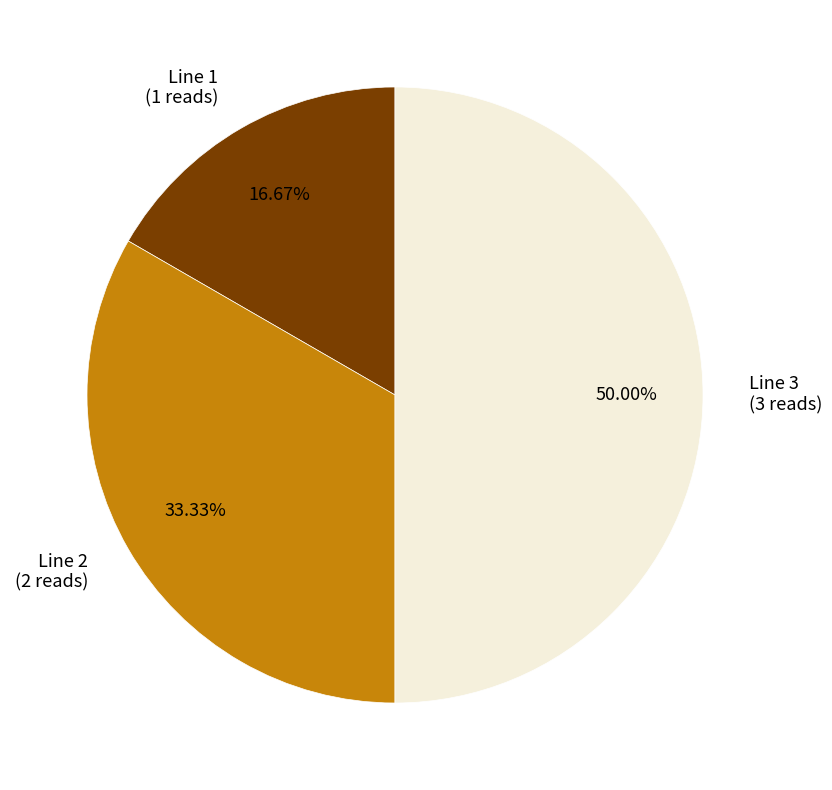

Combined, do Line 1 and Line 3 account for over 50%?

Yes